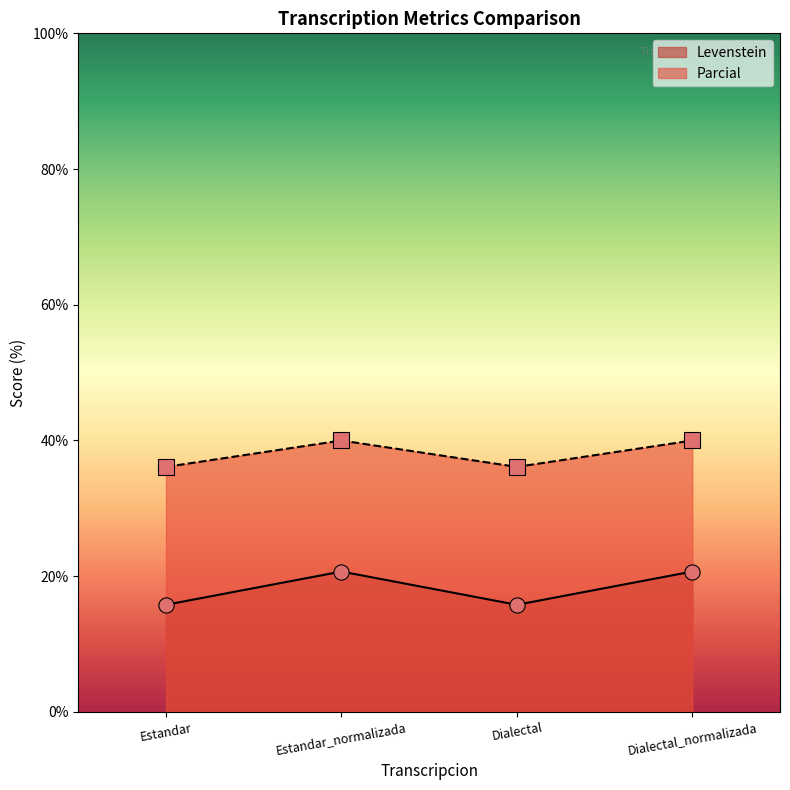

What is the total value across all series at Estandar?

51.9